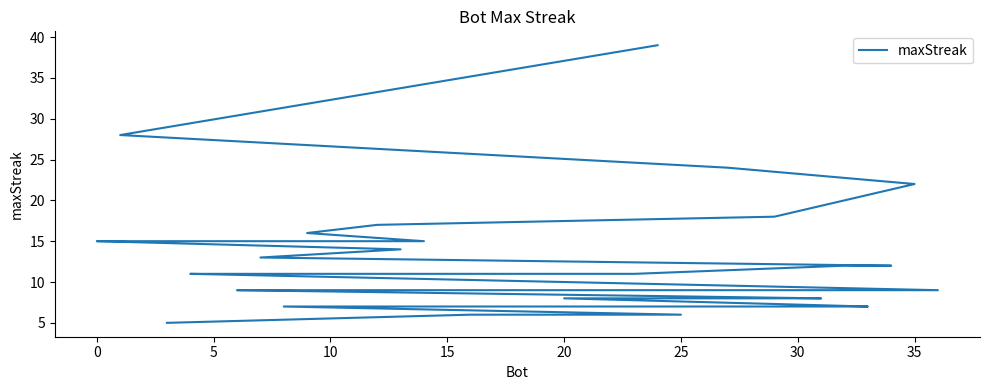

Is it true that the value at 29 is 9?

False